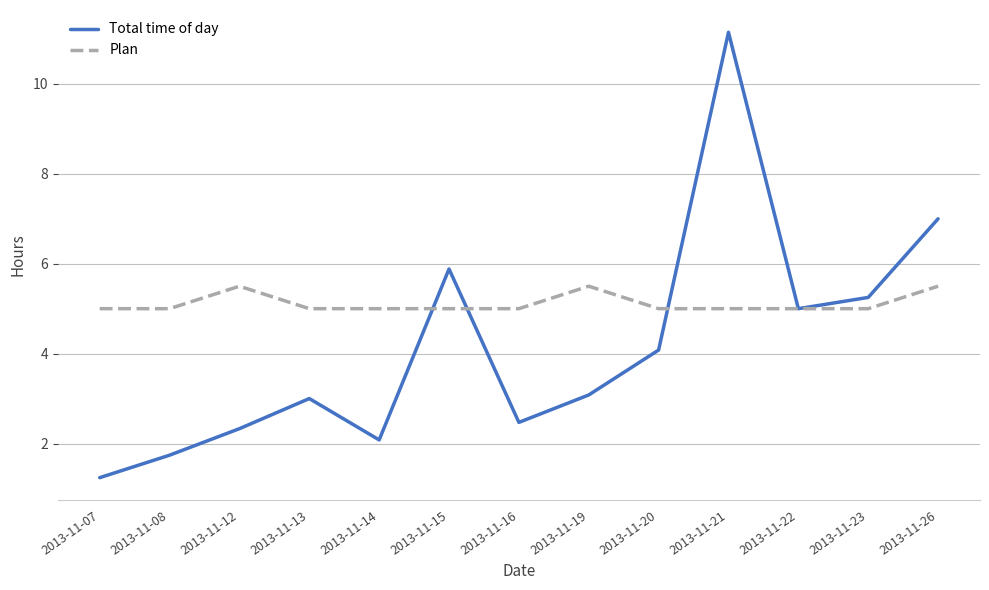

What are all the series names shown in the legend?

Total time of day, Plan